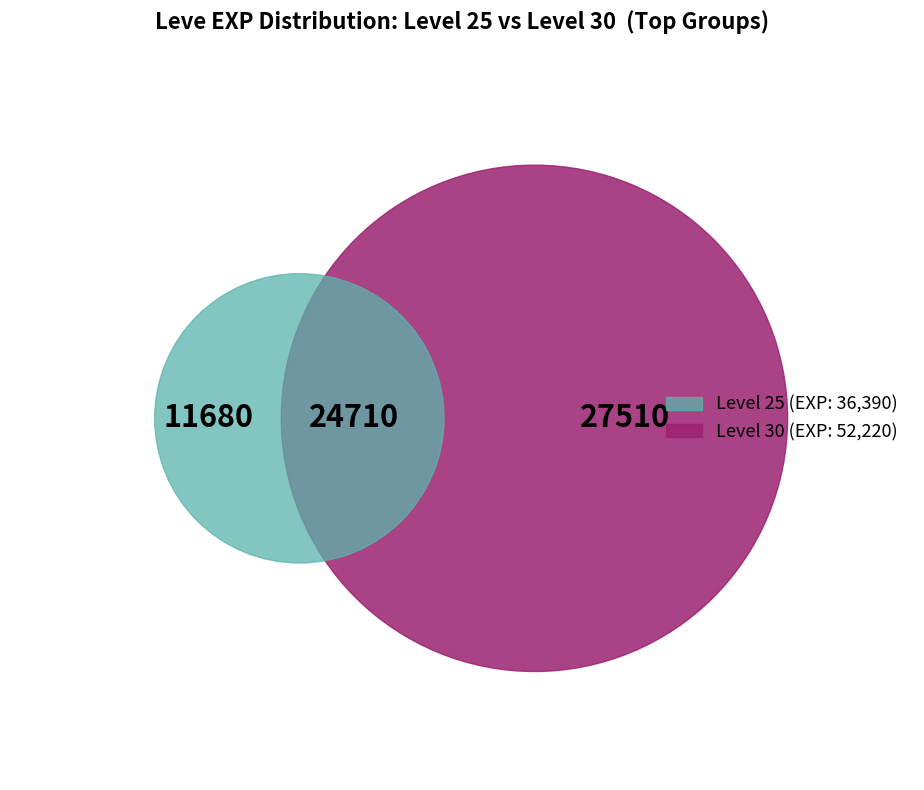

Is it true that Level 10 is 12% of the pie?

False